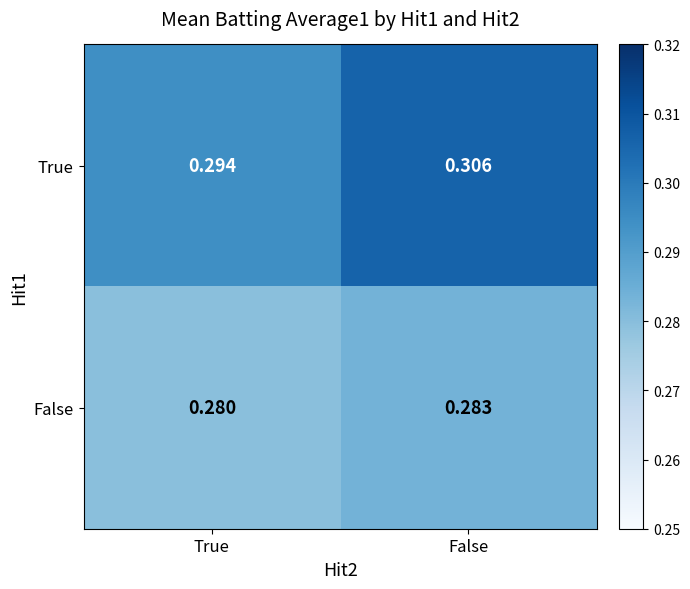

List the series in order of their overall mean, lowest first.

False, True